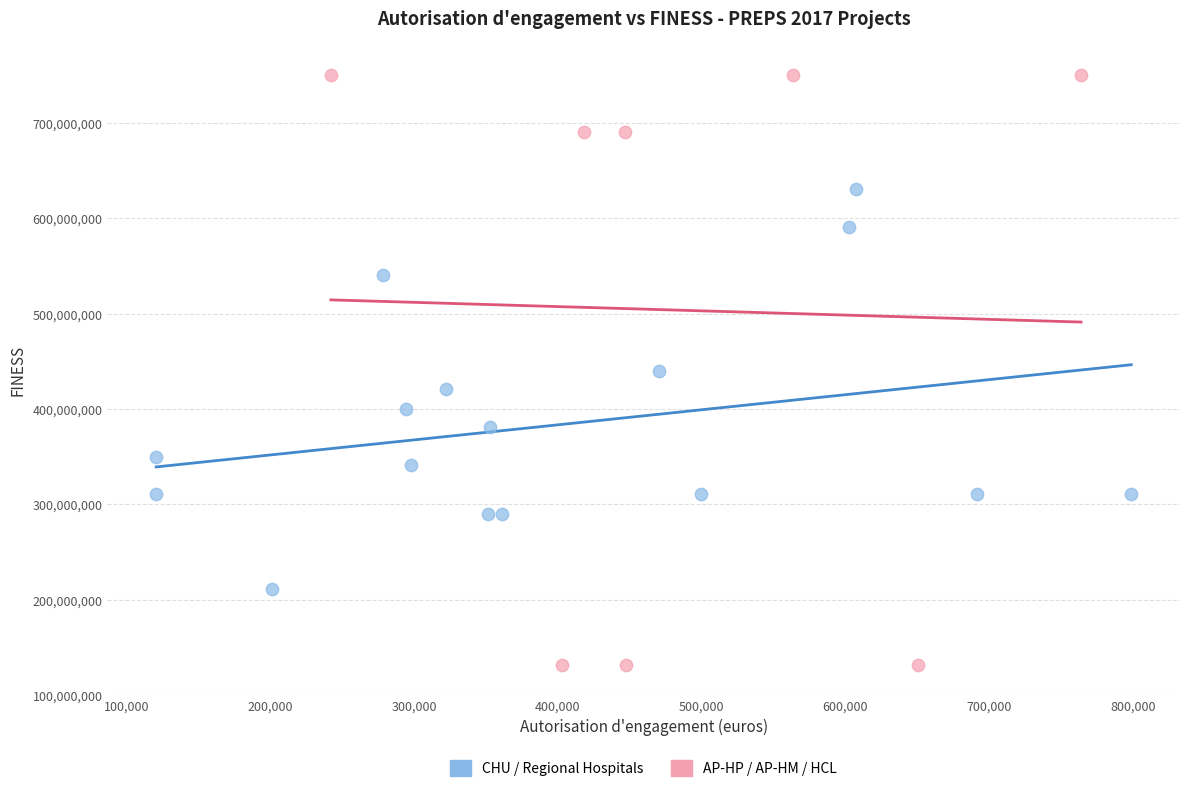

Which series contains the lowest Y value?

AP-HP / AP-HM / HCL